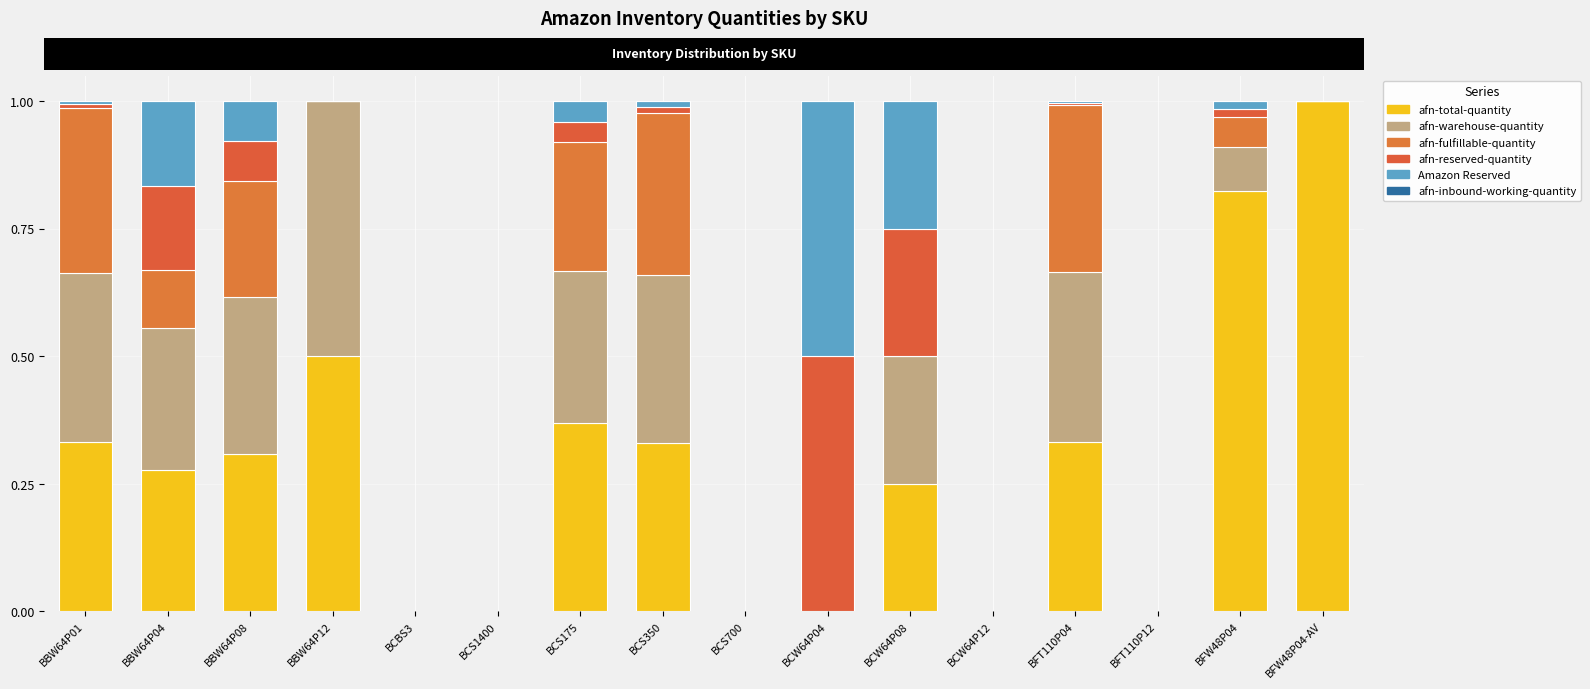

How many categories are shown in the chart?

16